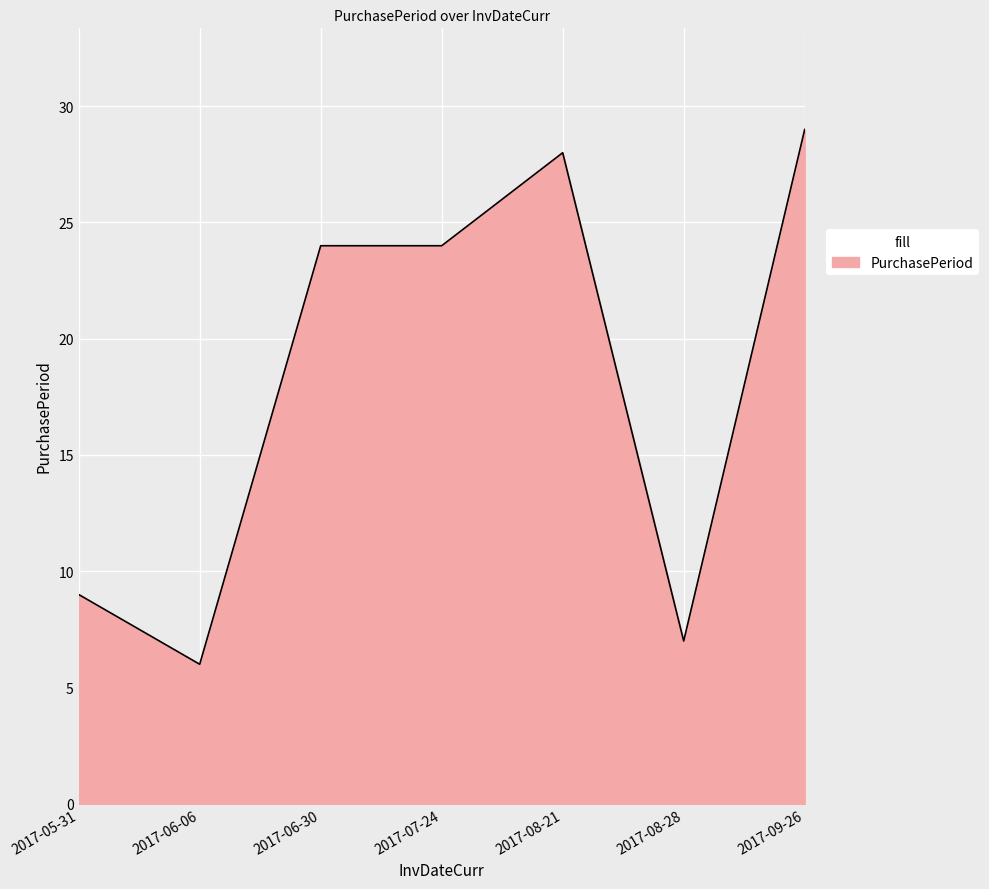

At which category does the data reach its first local valley?

2017-06-06